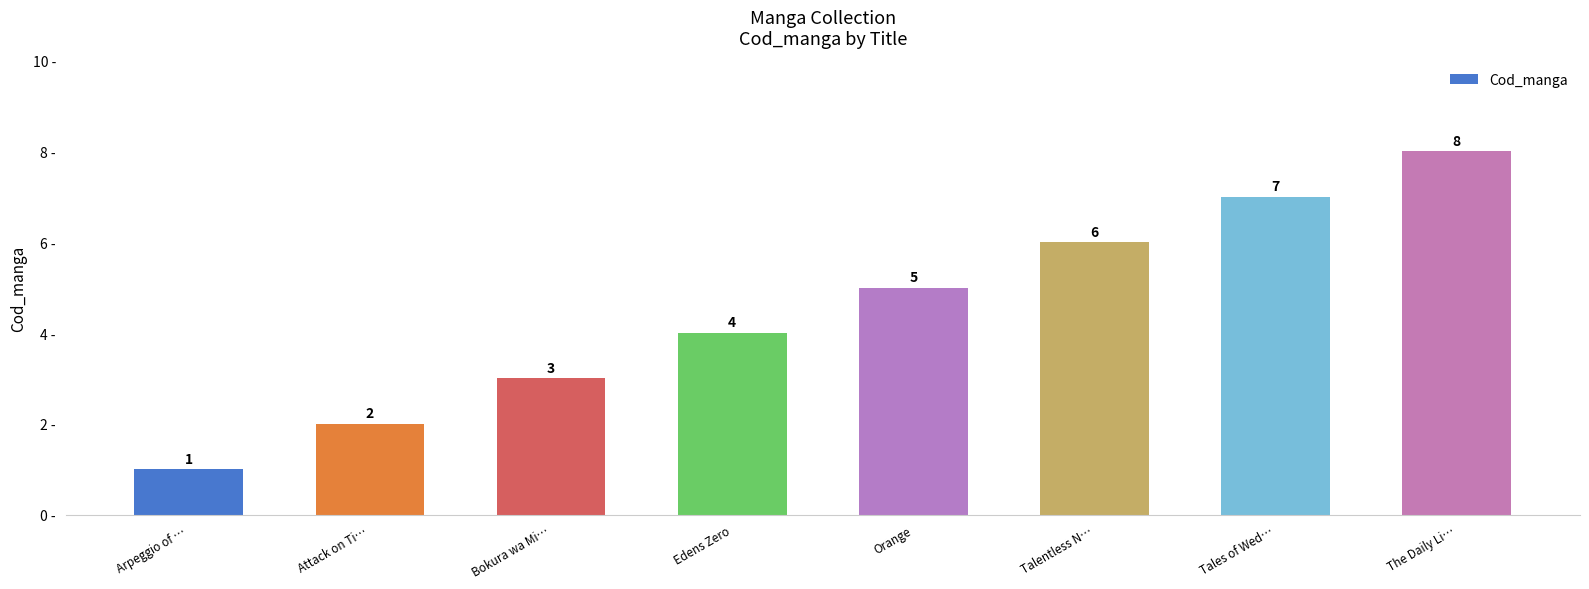

What is the difference between the maximum and second lowest values?

6